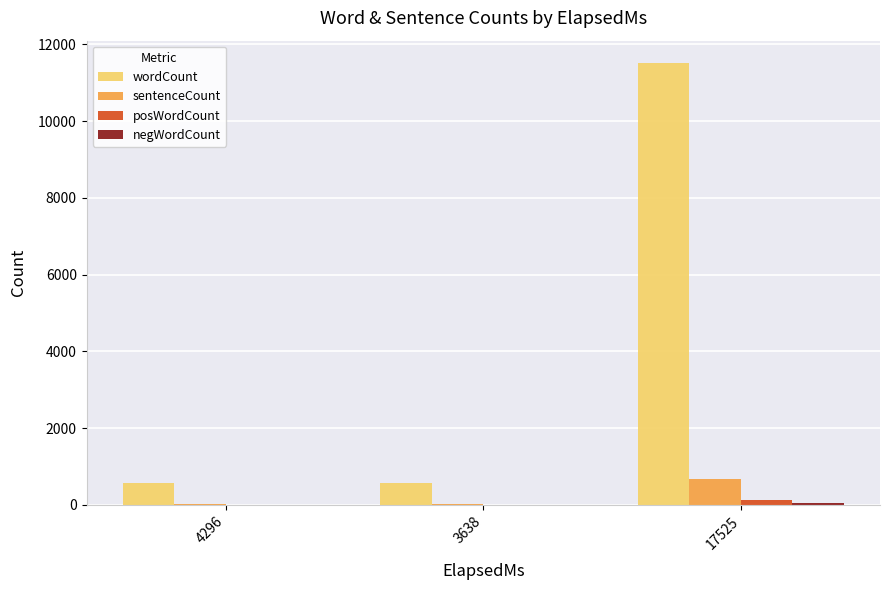

What is the sum of all sentenceCount values?

744